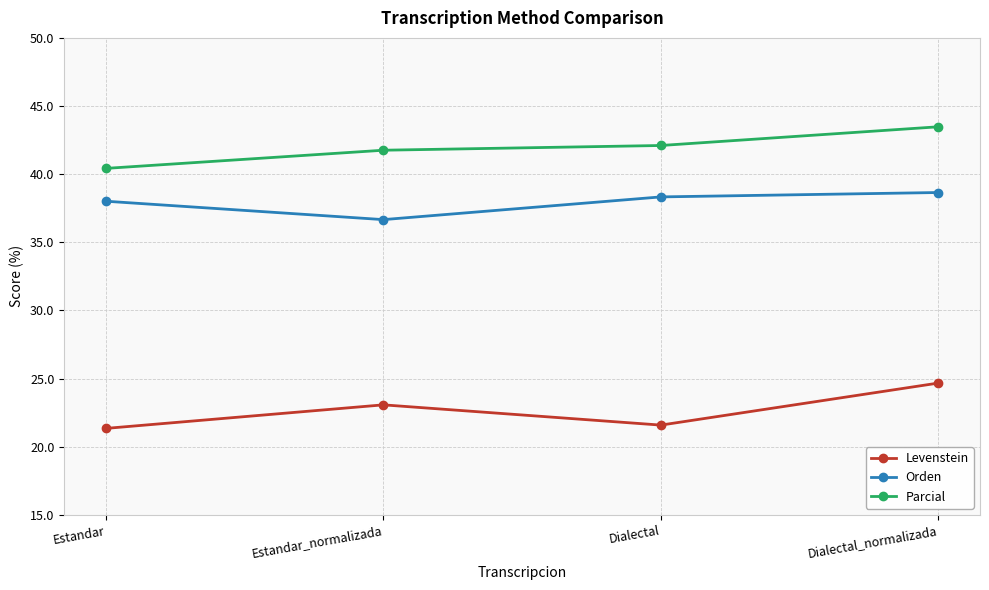

What is the difference between the Levenstein values at Dialectal_normalizada and Dialectal?

3.1